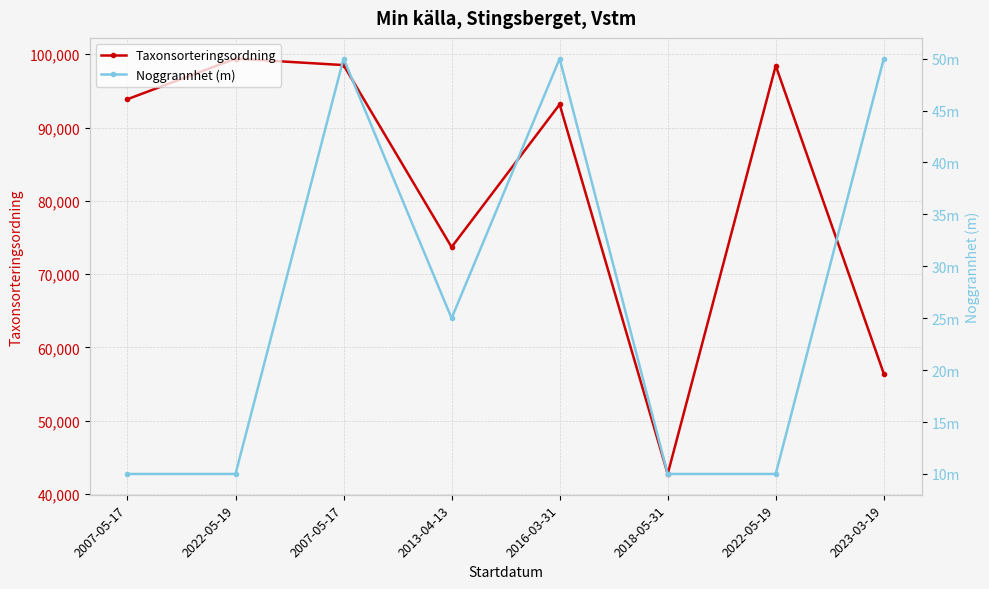

What is the average value of the Noggrannhet (m) series?

27